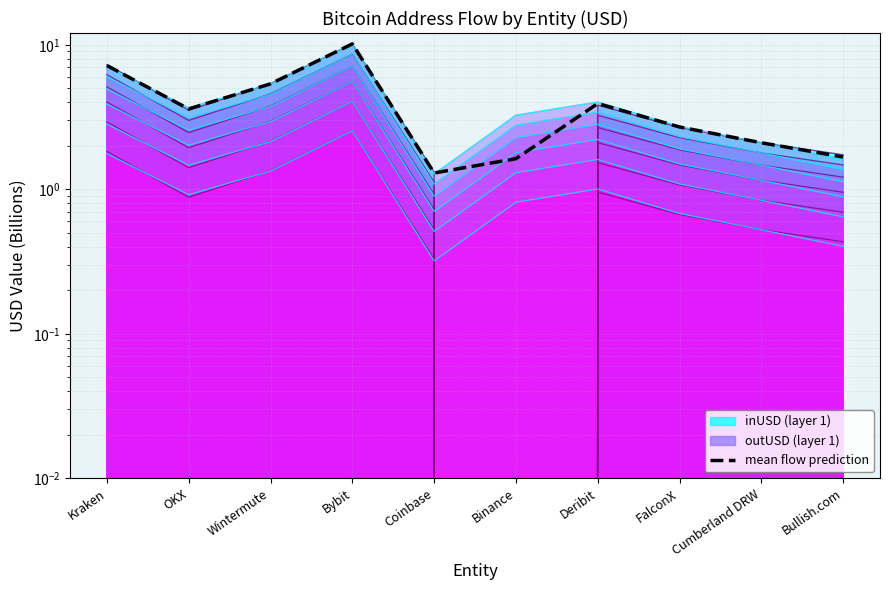

List the series in order of their overall mean, lowest first.

inUSD contour 0, mean flow prediction, outUSD contour 0